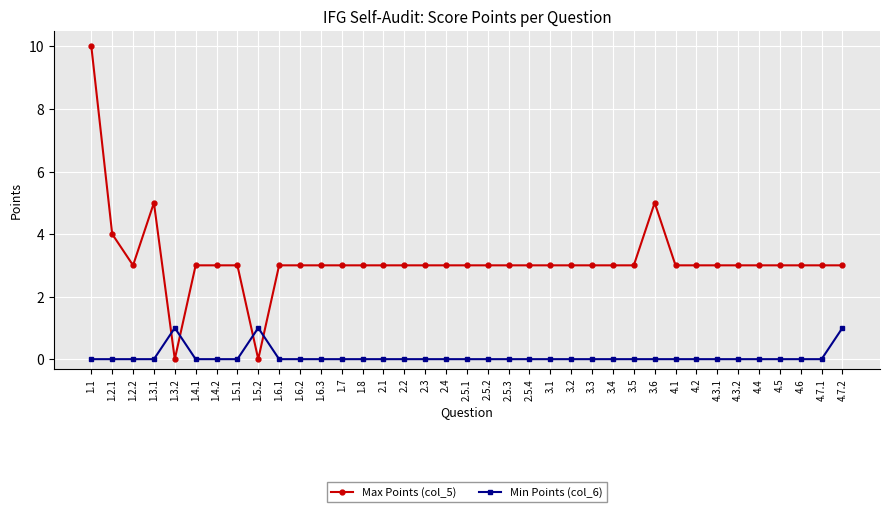

Which series has the largest total across all categories?

Max Points (col_5)